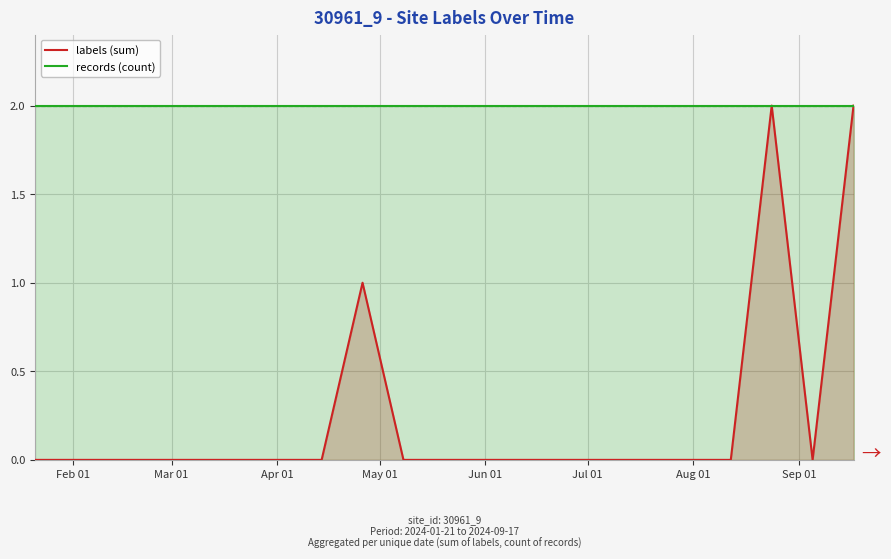

List the series in order of their overall mean, lowest first.

labels (sum), records (count)